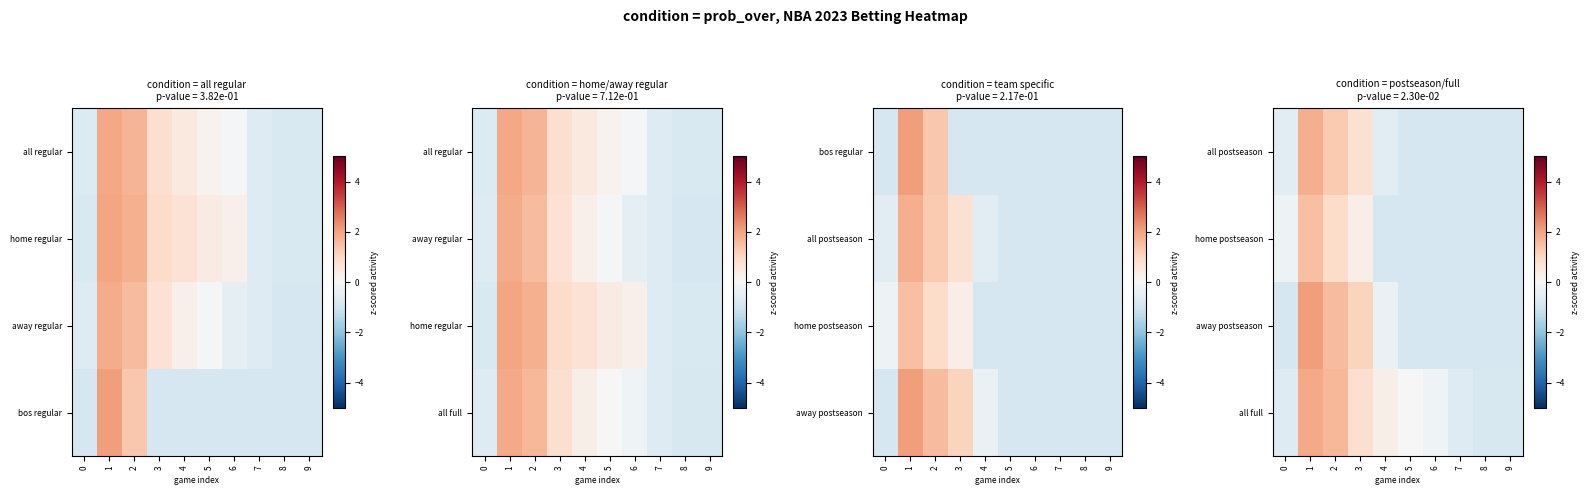

Which has a higher value, 3 or 5?

3